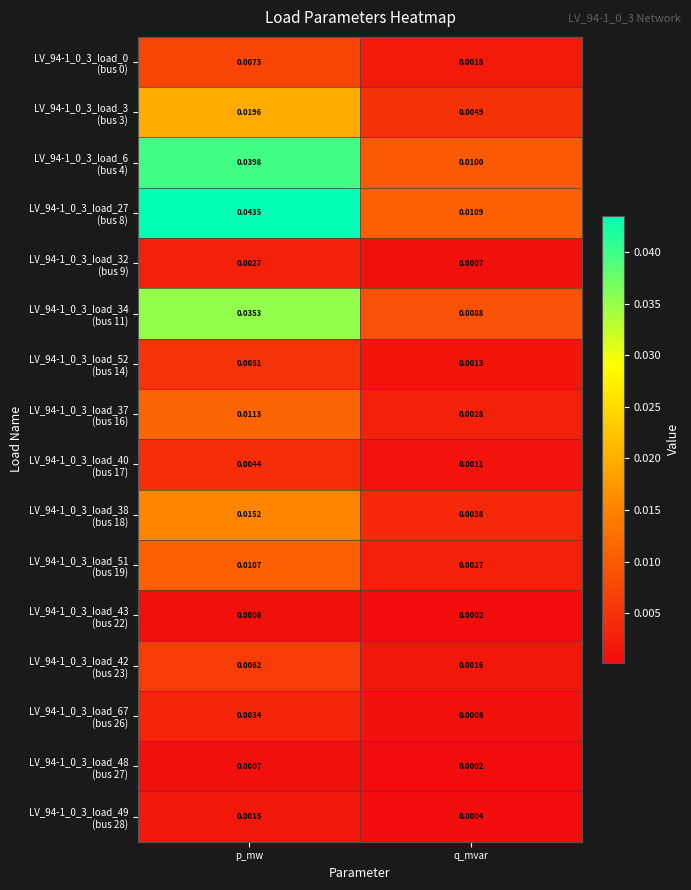

Which label corresponds to the smallest value in the chart?

q_mvar